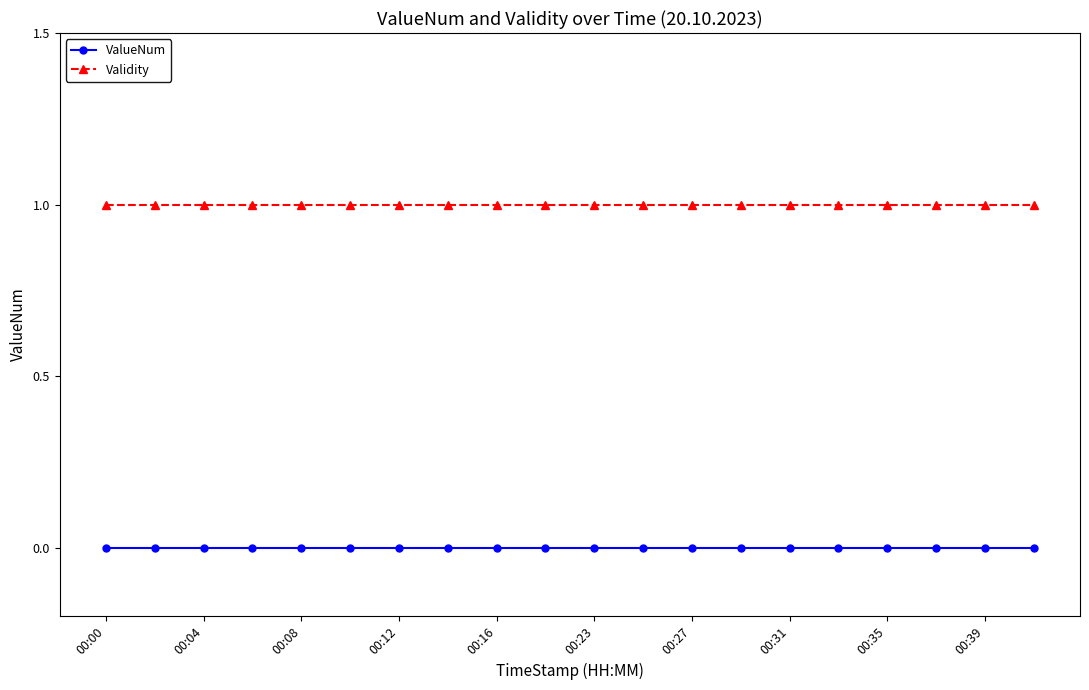

At how many categories does at least one series exceed 0?

20